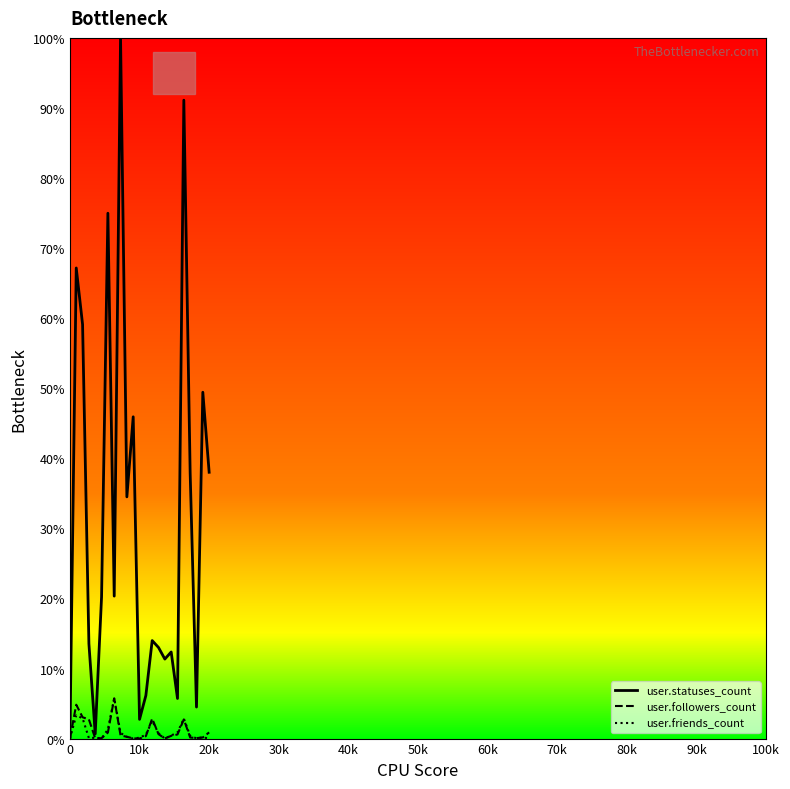

Which series has the largest range (max minus min)?

user.statuses_count